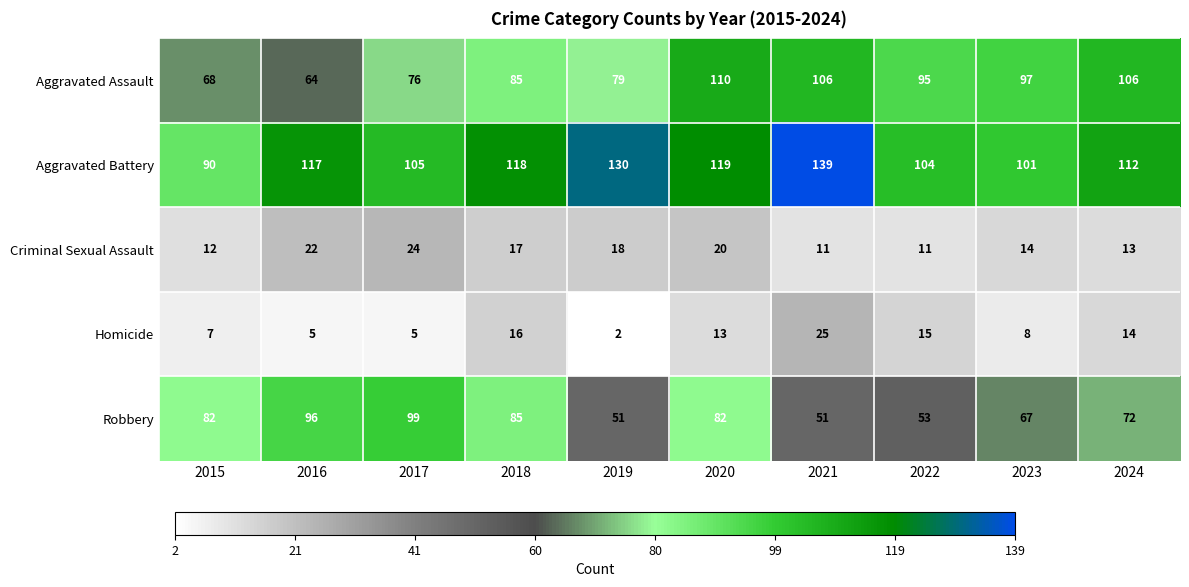

Rank the series by their maximum value, from lowest to highest.

Criminal Sexual Assault, Homicide, Robbery, Aggravated Assault, Aggravated Battery